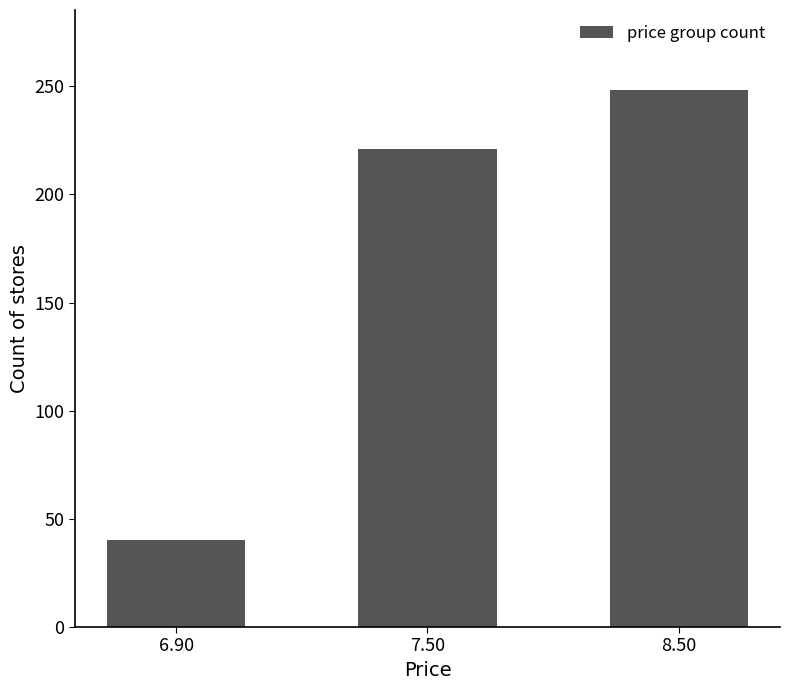

List the labels in order of value, smallest first.

6.90, 7.50, 8.50